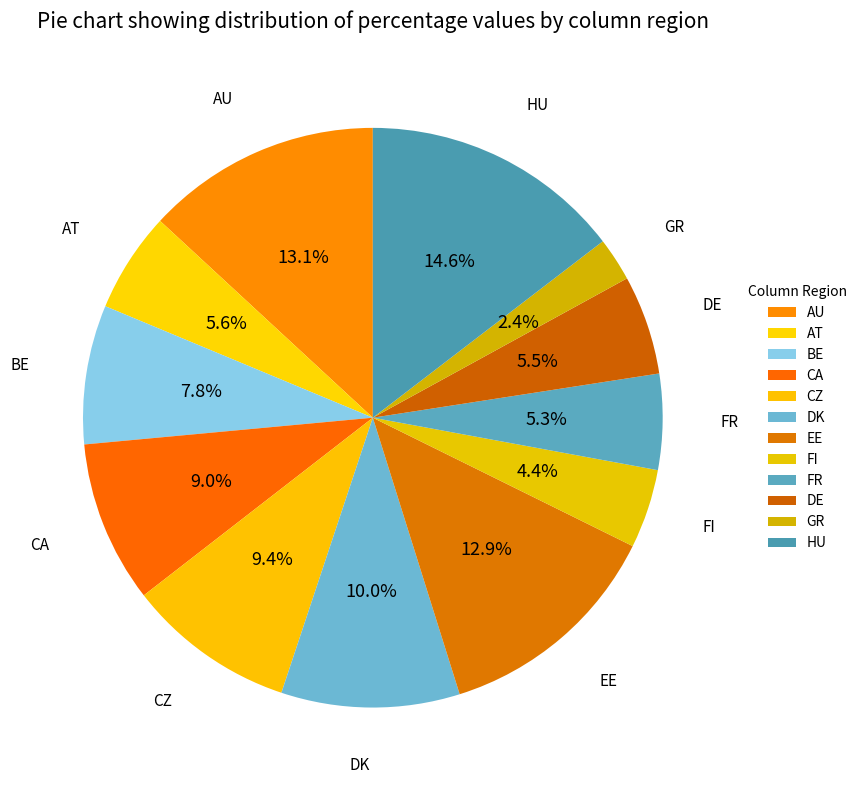

How many slices are in this pie chart?

12